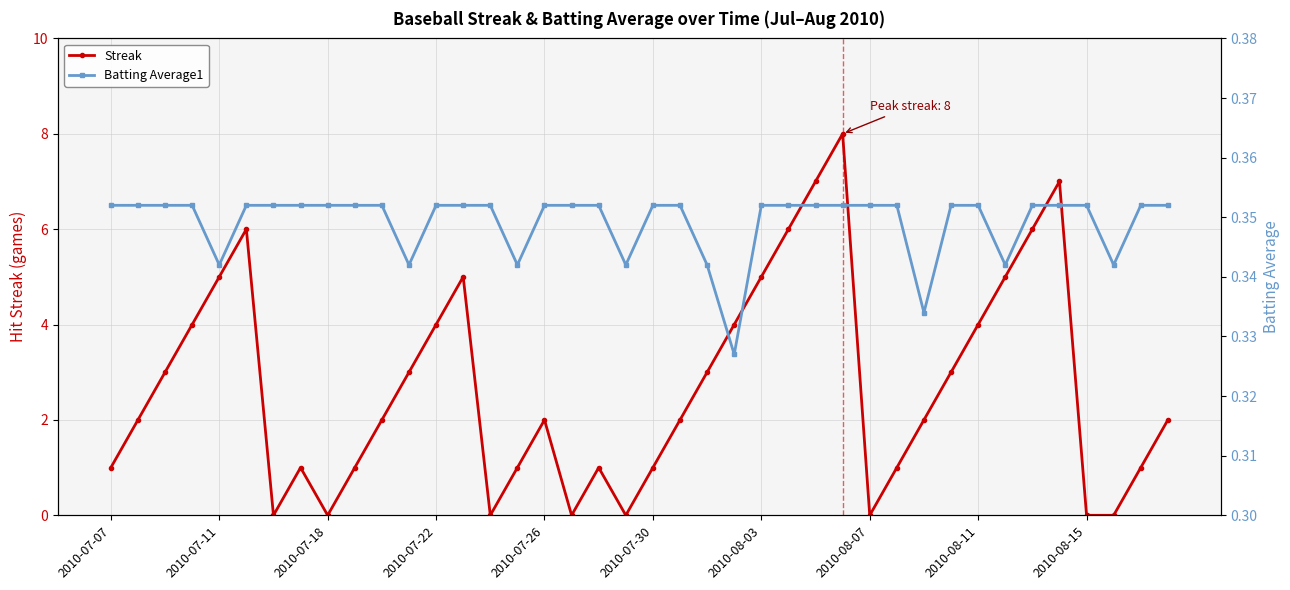

Is it true that Streak equals 0 at 2010-08-07?

True